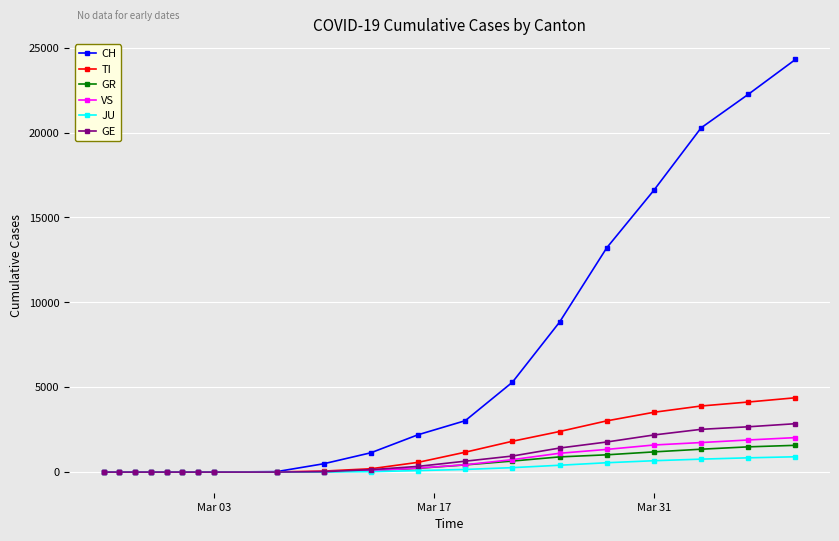

How many lines are shown in the chart?

6